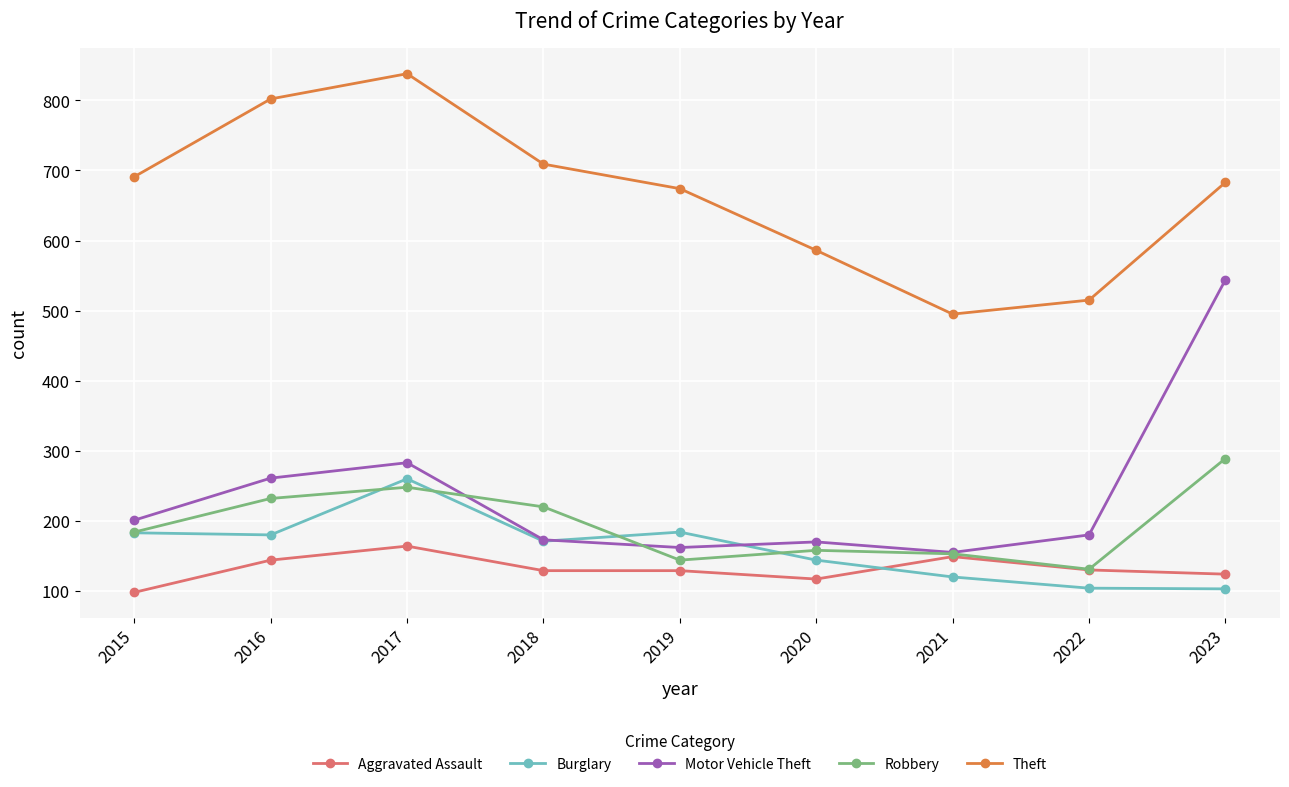

What is the approximate value of Burglary at 2015, to the nearest 10?

180